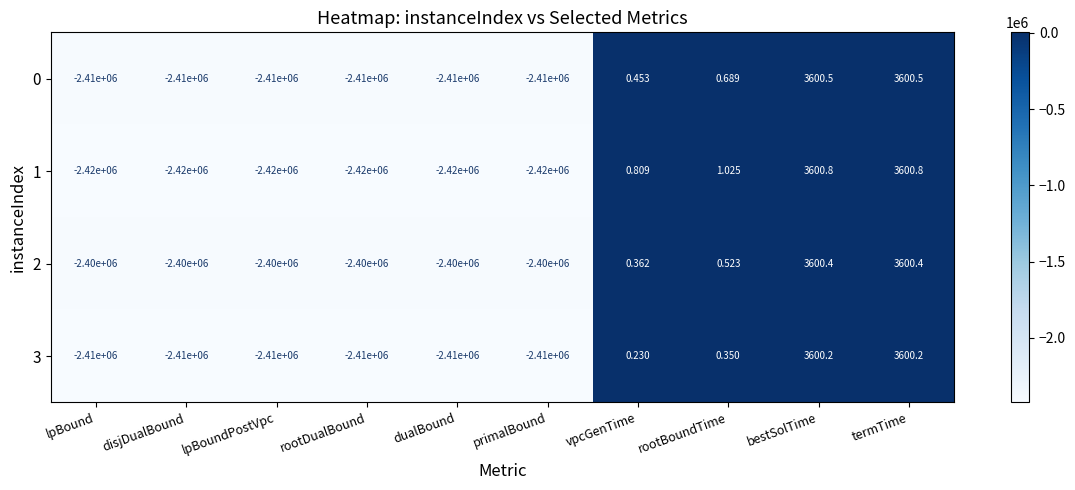

Is the value of 1 at termTime greater than the value of 3 at dualBound?

Yes